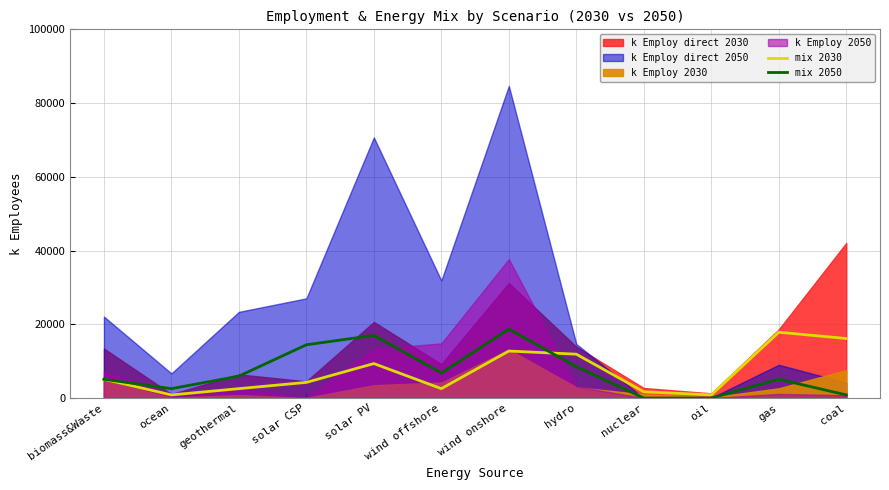

Which category has the highest value across all series?

wind onshore